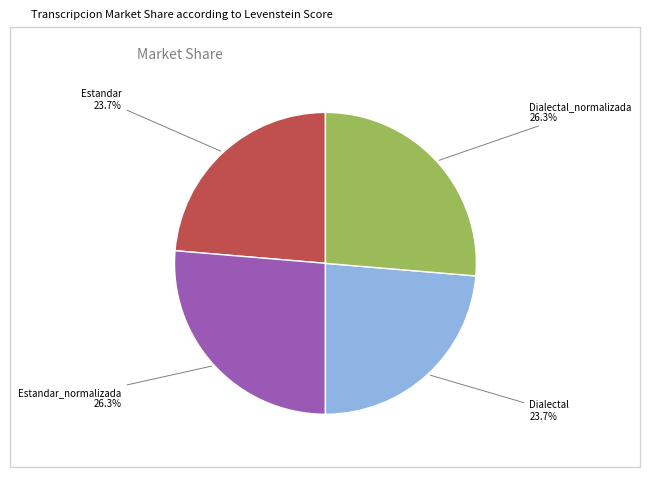

What percentage is the Dialectal_normalizada slice, to the nearest percent?

26%